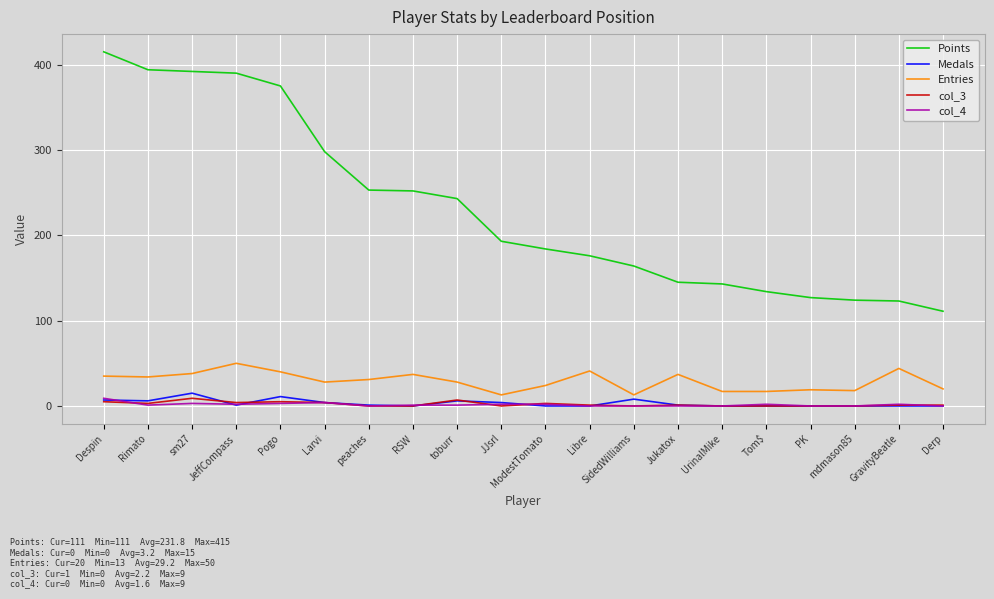

What is the maximum value shown in the chart?

415